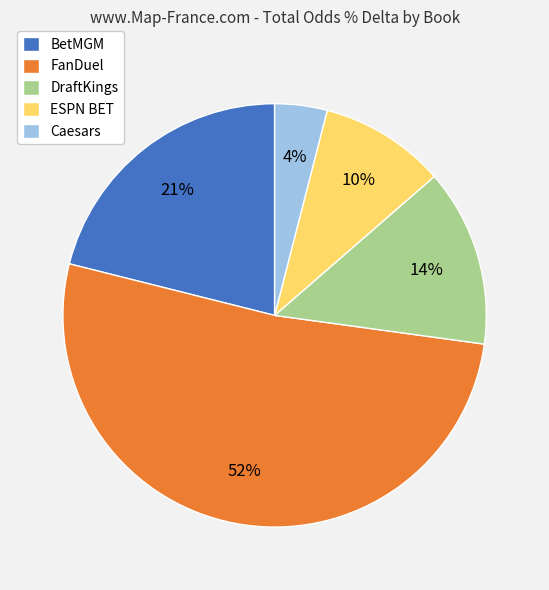

Is it true that DraftKings is 2% of the pie?

False